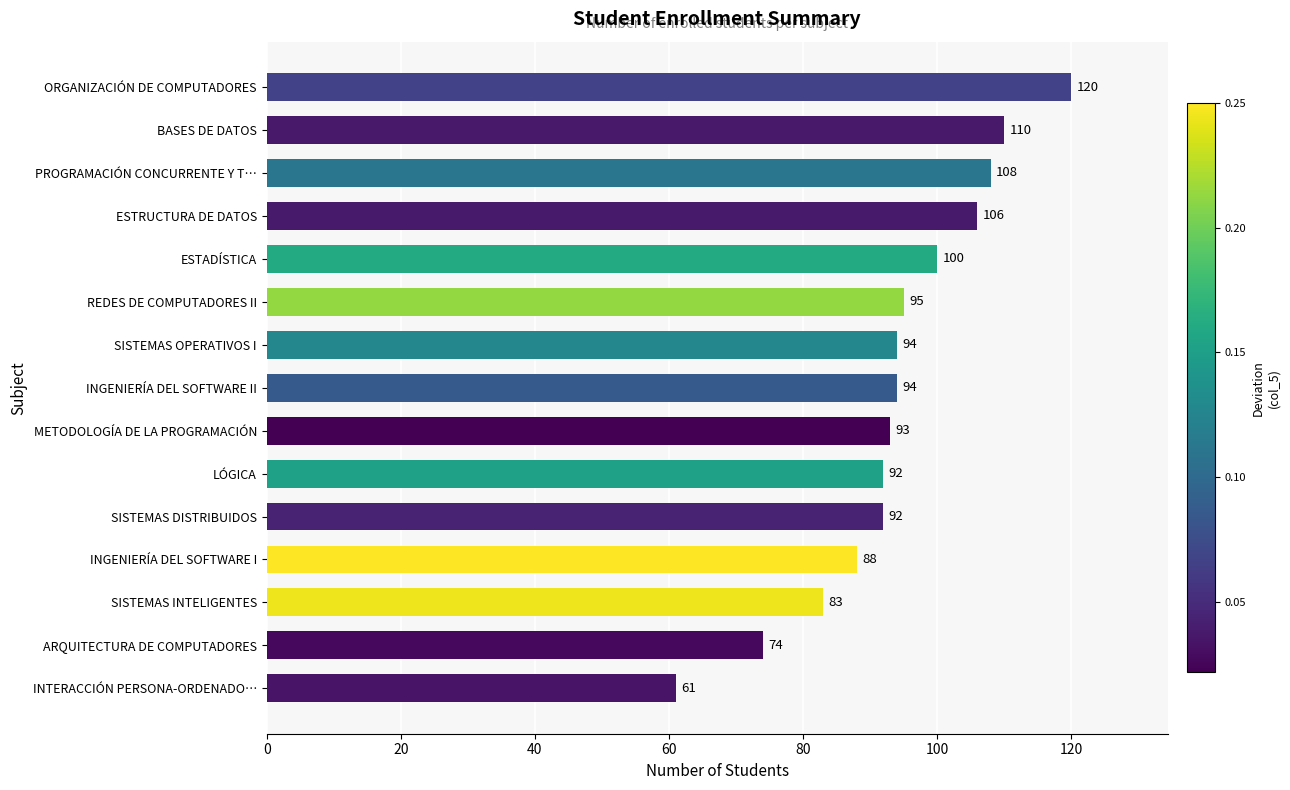

Does the chart contain stacked bars?

No